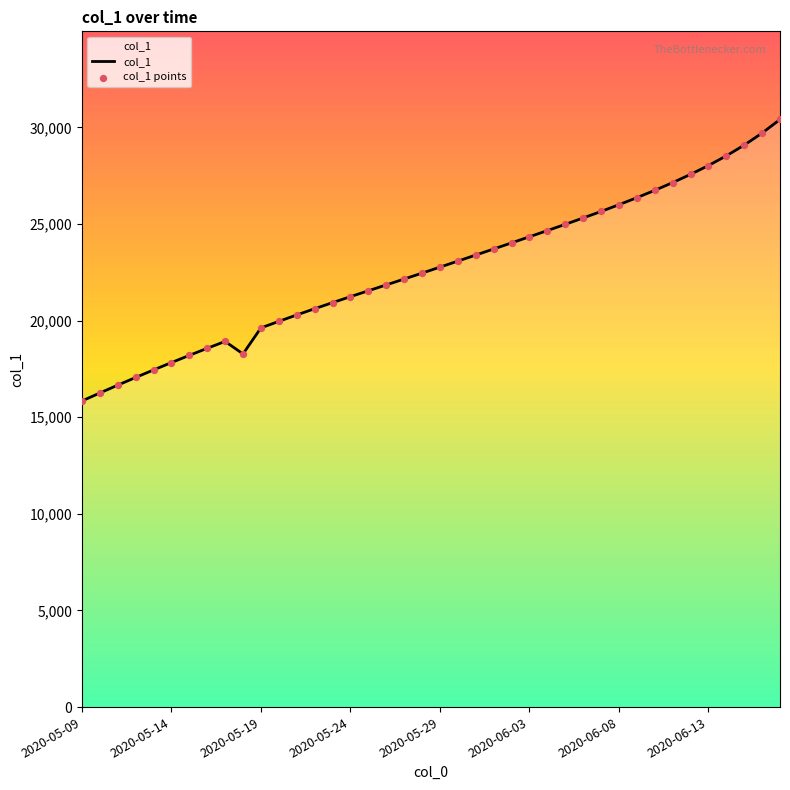

What is the difference between the maximum and minimum values?

14569.9